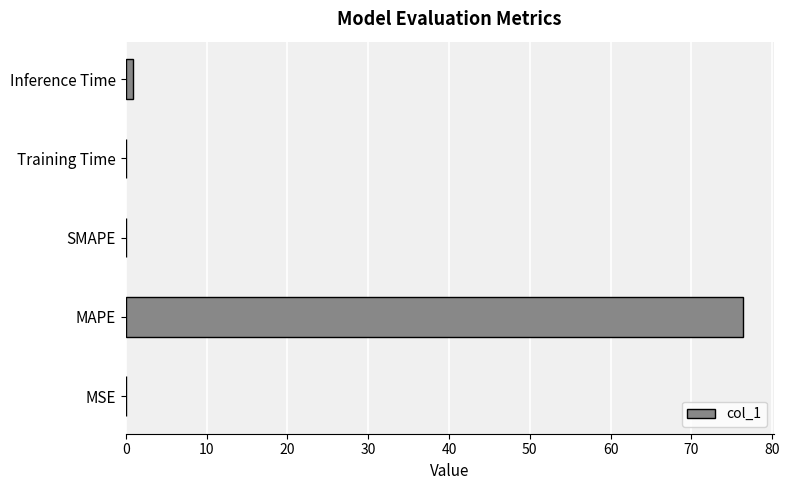

At which label is the value closest to 38?

Inference Time